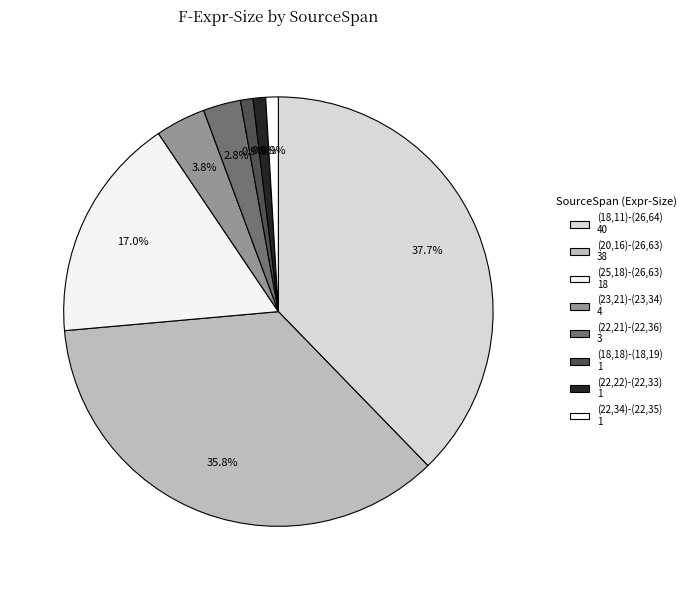

How many slices are in this pie chart?

8